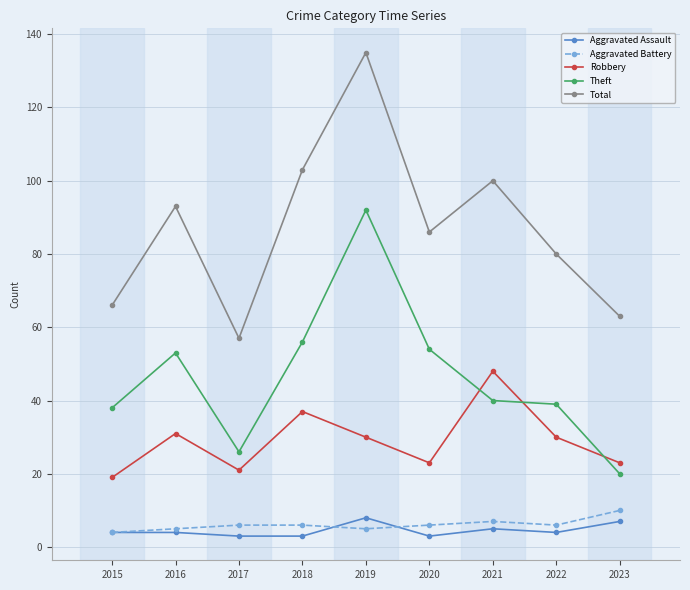

Between 2021 and 2022, which series saw the biggest shift?

Total